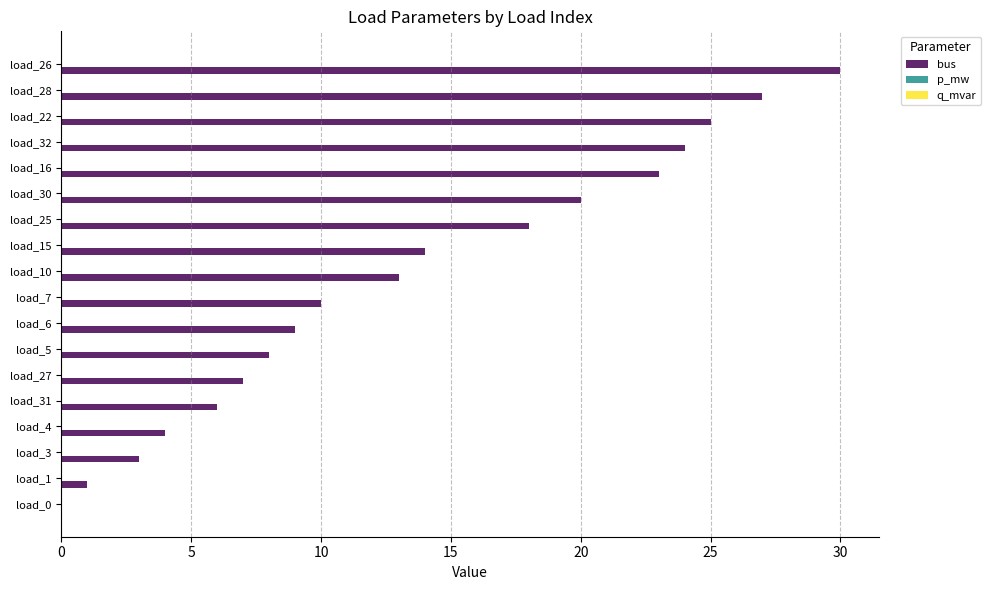

Which series has the largest total across all categories?

bus